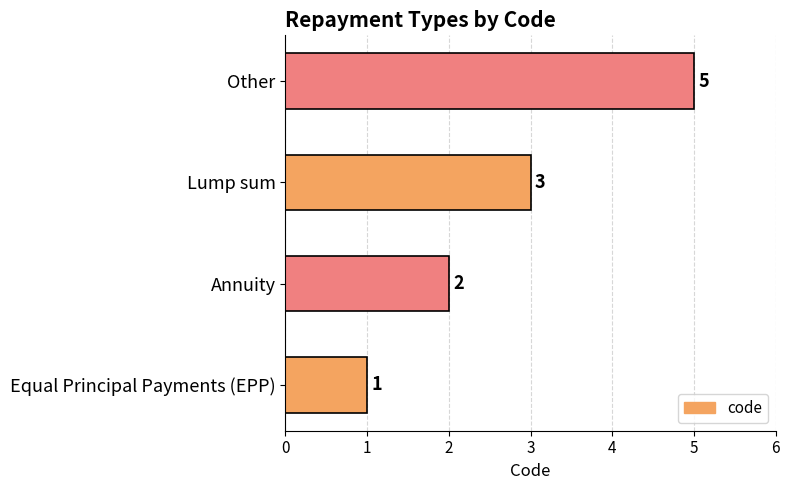

Rank the categories by value from highest to lowest.

Other, Lump sum, Annuity, Equal Principal Payments (EPP)